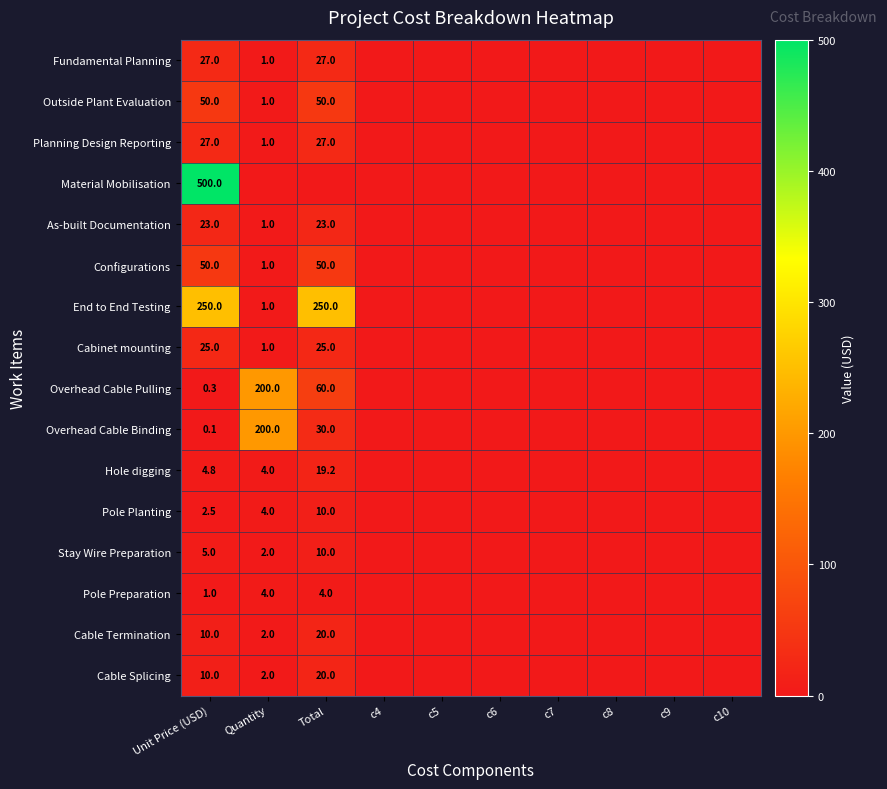

What is the difference between the maximum and second lowest values in the Stay Wire Preparation series?

10.0